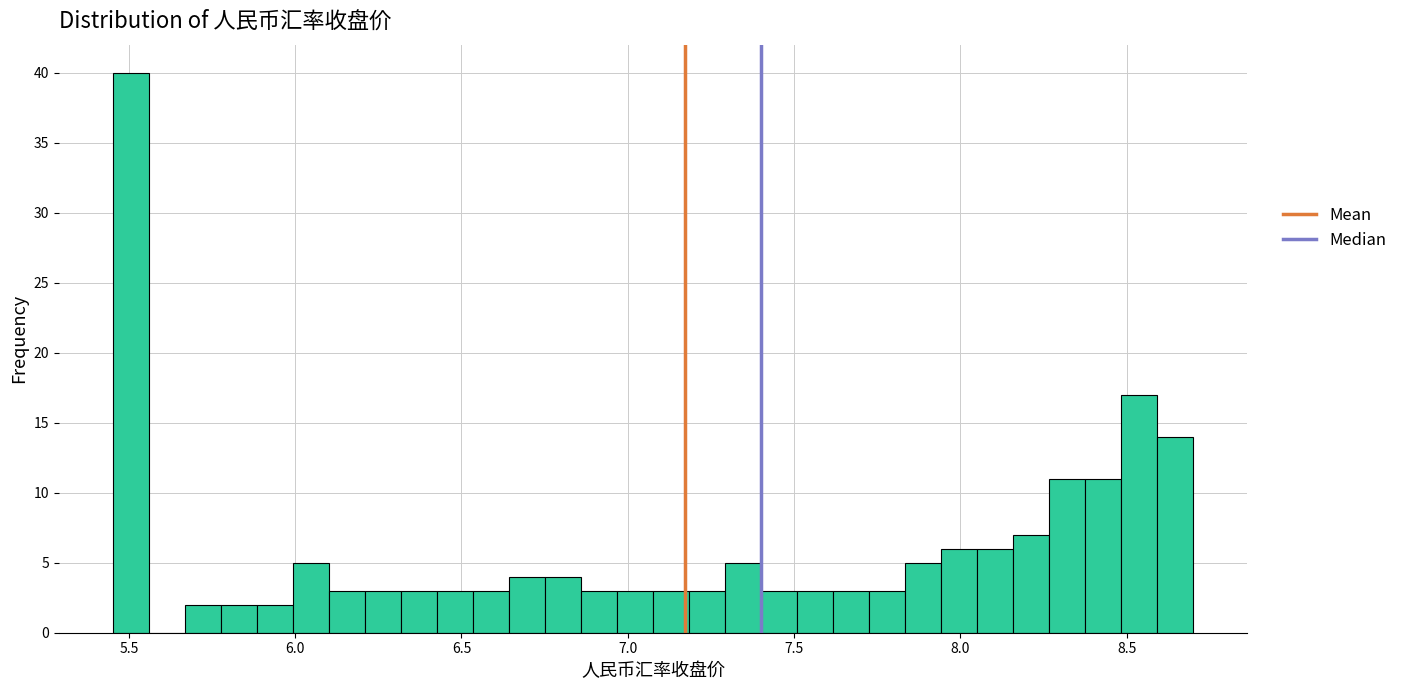

Around what value on the x-axis is the tallest bar? Give the approximate position of its centre, as read against the axis.

5.50